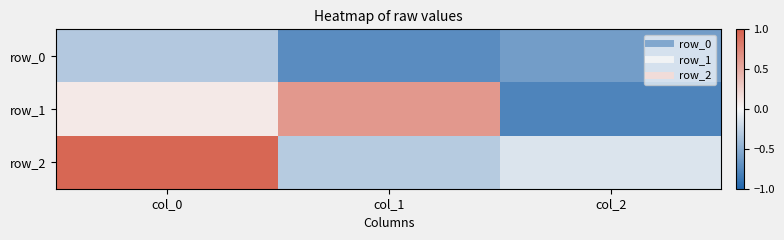

Rank the series by their average value, from highest to lowest.

row_2, row_1, row_0